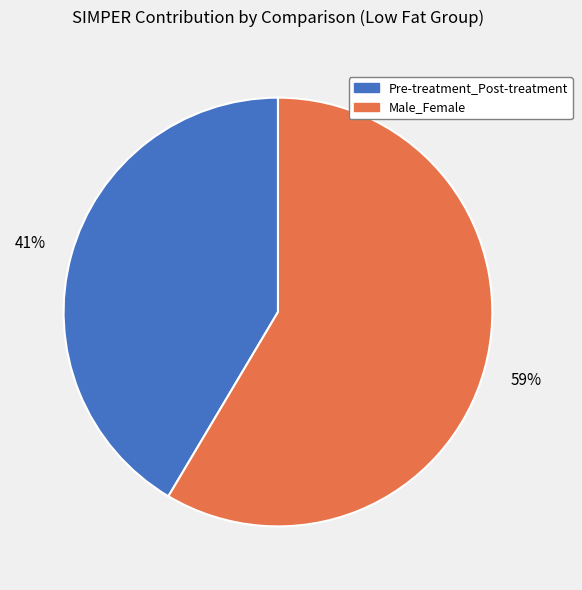

The Pre-treatment_Post-treatment slice represents 52% of the pie. True or false?

False